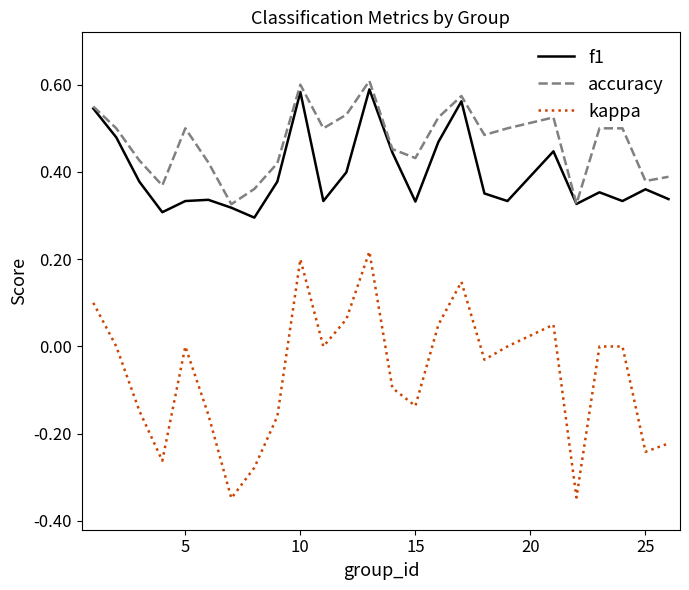

Which series has the widest spread of values?

kappa